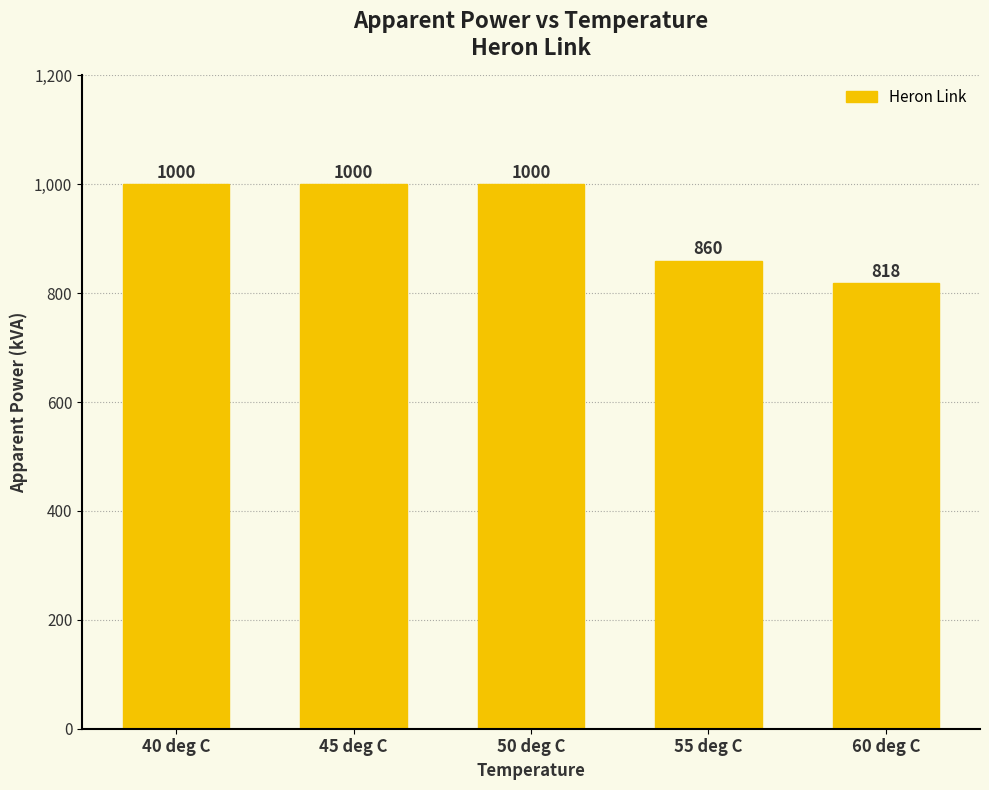

How many categories are shown in the chart?

5